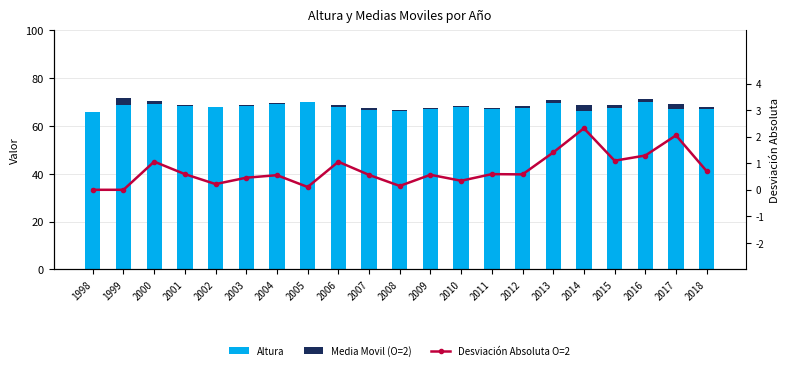

Which category has the highest value in the Altura series?

2016